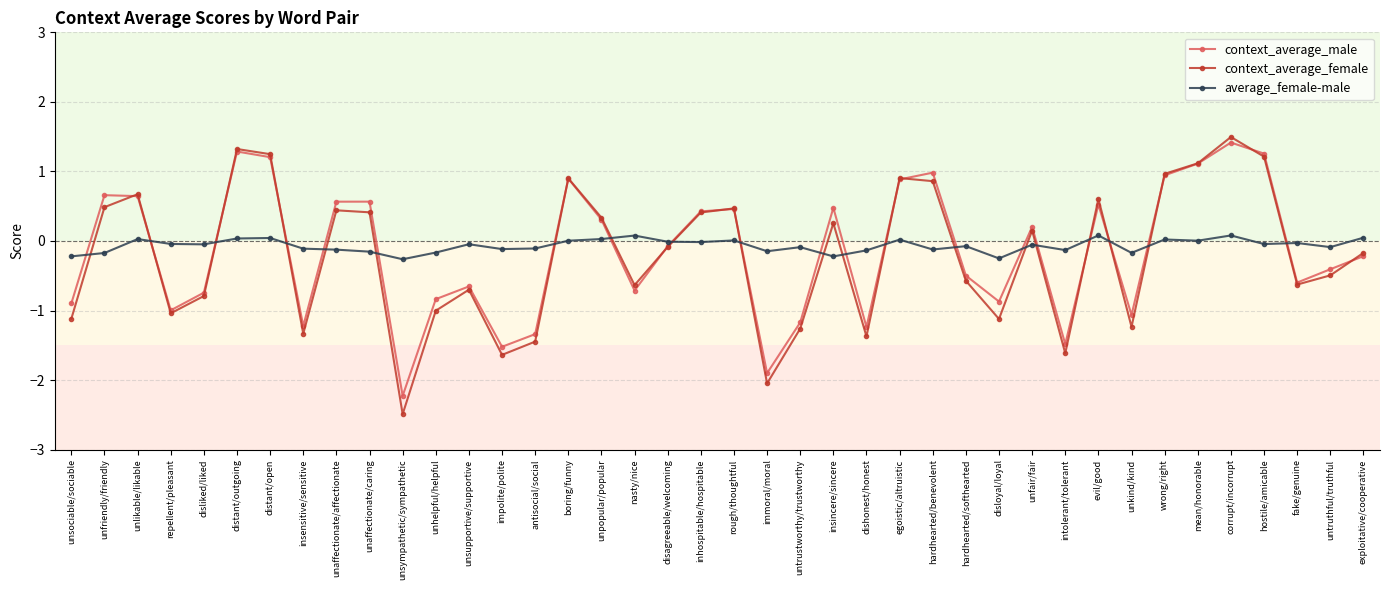

Which series has the widest spread of values?

context_average_female